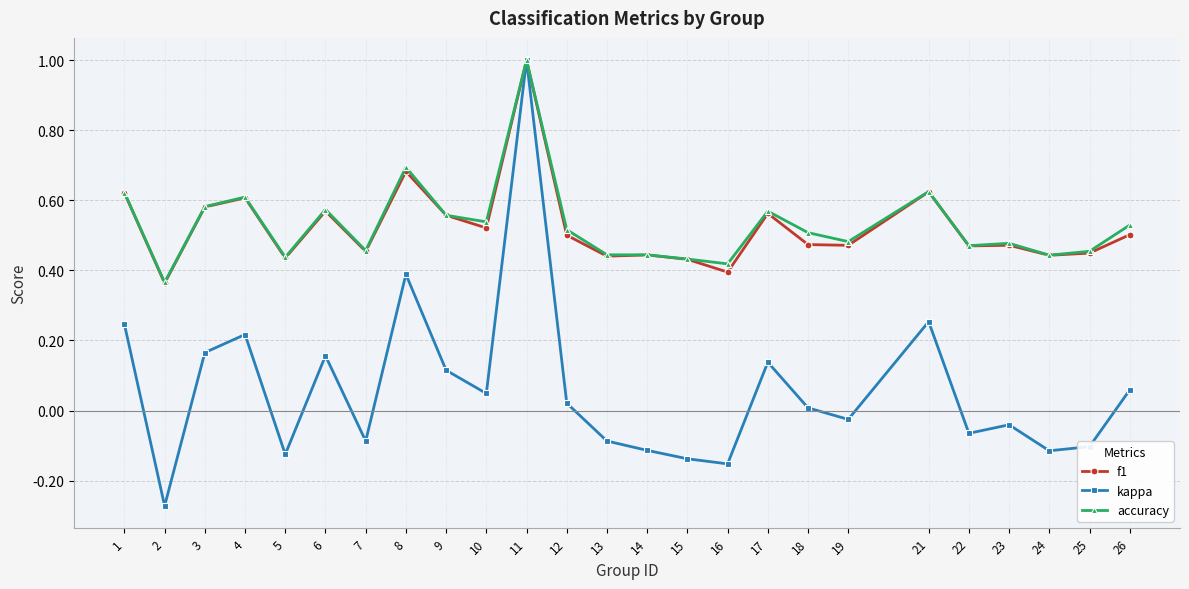

At which category does f1 reach its first local valley?

2